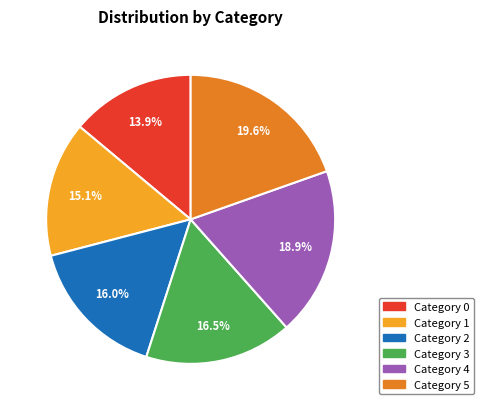

Is there a majority slice in this chart?

No